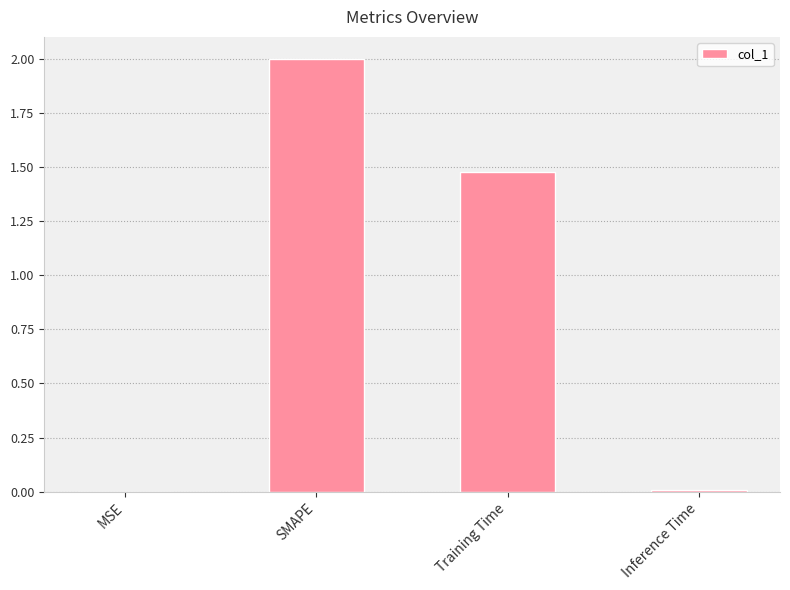

Is it true that the value at MSE is 0.0?

True